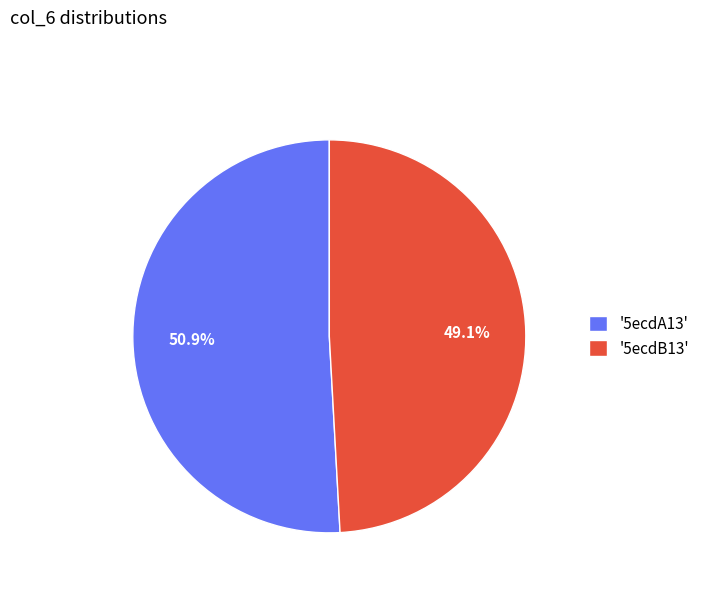

Which slice is the smallest?

'5ecdB13'